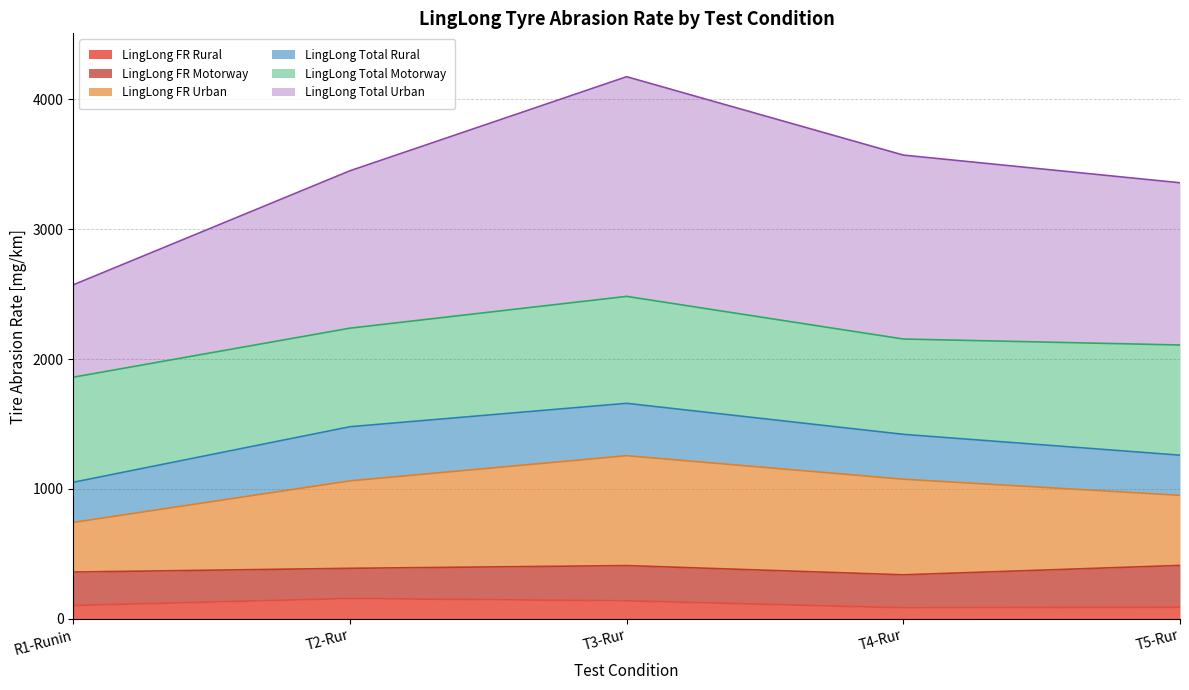

The LingLong Total Urban series shows 6776.8 at T3-Rur. True or false?

False